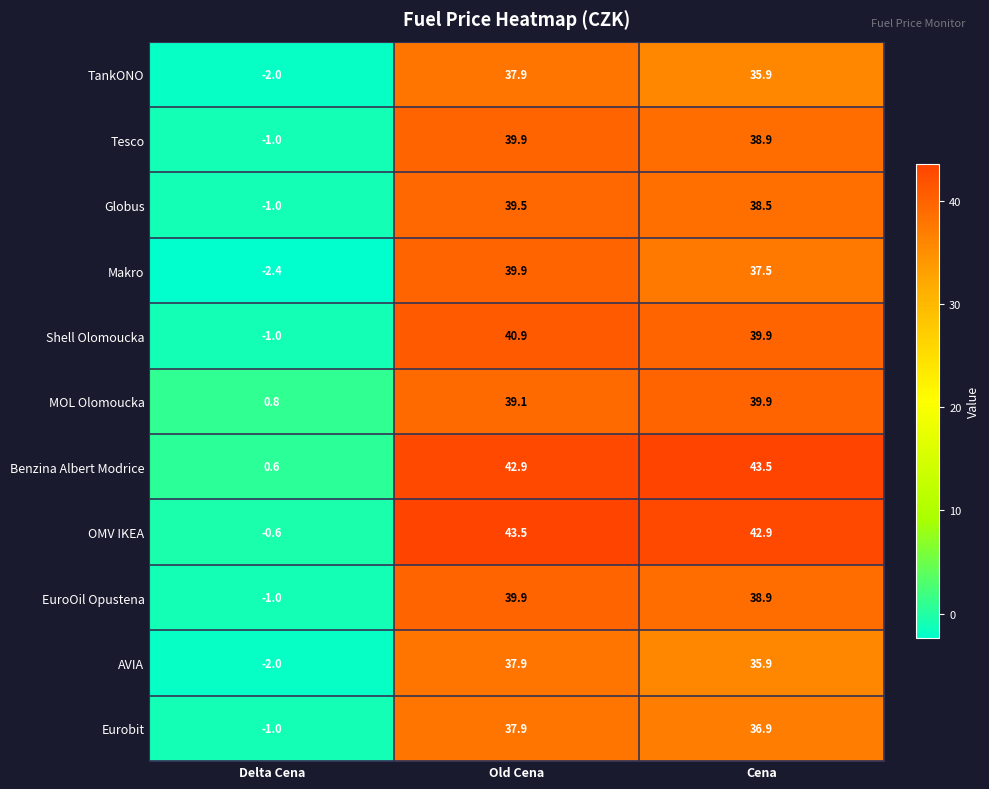

Between Delta Cena and Cena, which series saw the biggest shift?

OMV IKEA